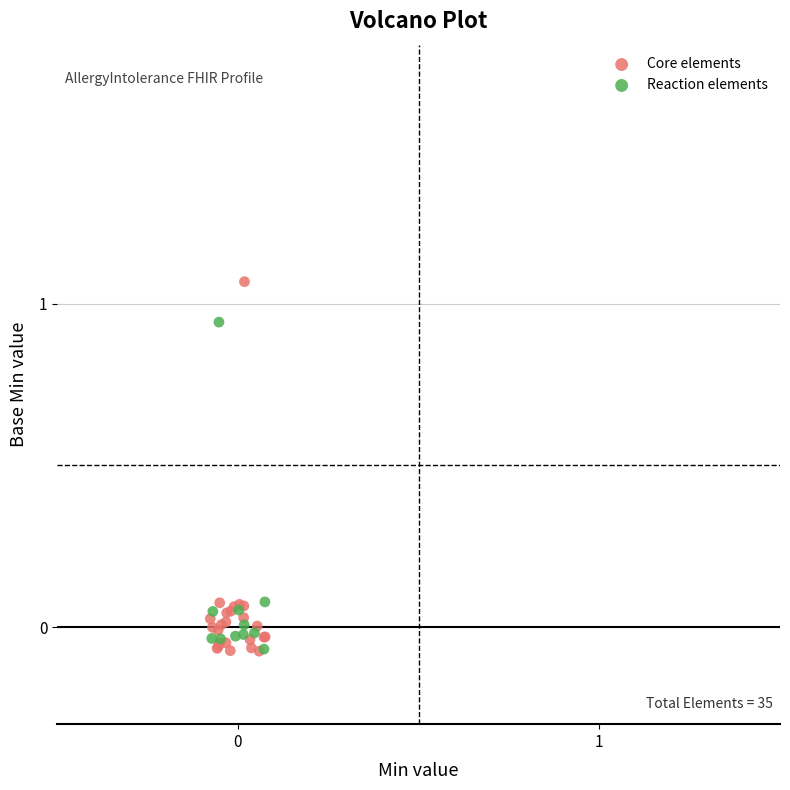

Which series reaches the maximum Y coordinate?

Core elements